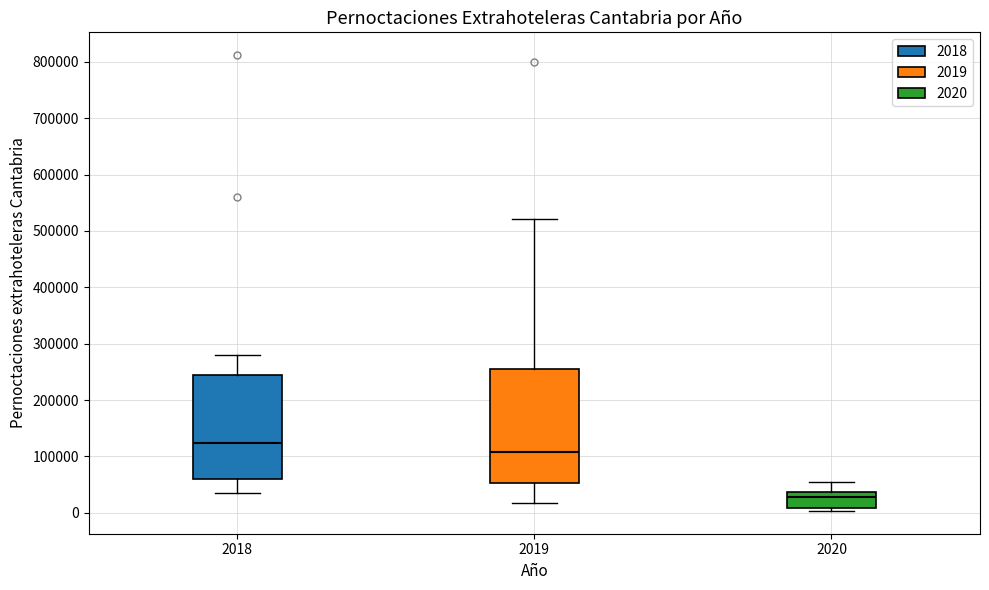

Reading left to right, read every box against the y-axis: the position of its median line, the range the box covers, and the ends of its whiskers. The values are not printed on the chart, so give them approximately, as read against the axis.

2018: median 120000, box 60000 to 250000, whiskers 30000 to 280000
2019: median 110000, box 50000 to 260000, whiskers 20000 to 520000
2020: median 30000, box 10000 to 40000, whiskers 0 to 50000